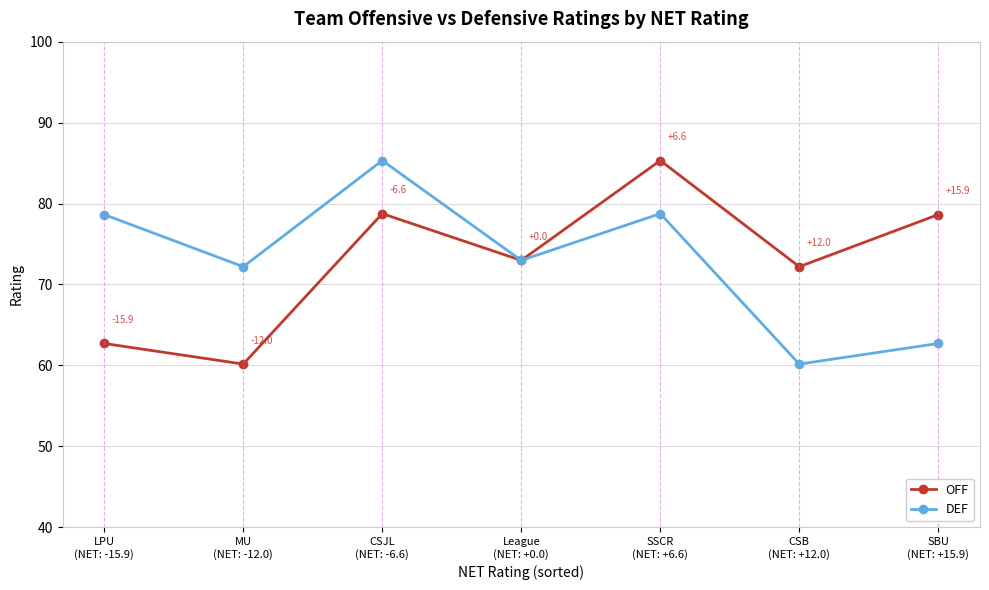

Which category has the highest value in the DEF series?

CSJL
(NET: -6.6)